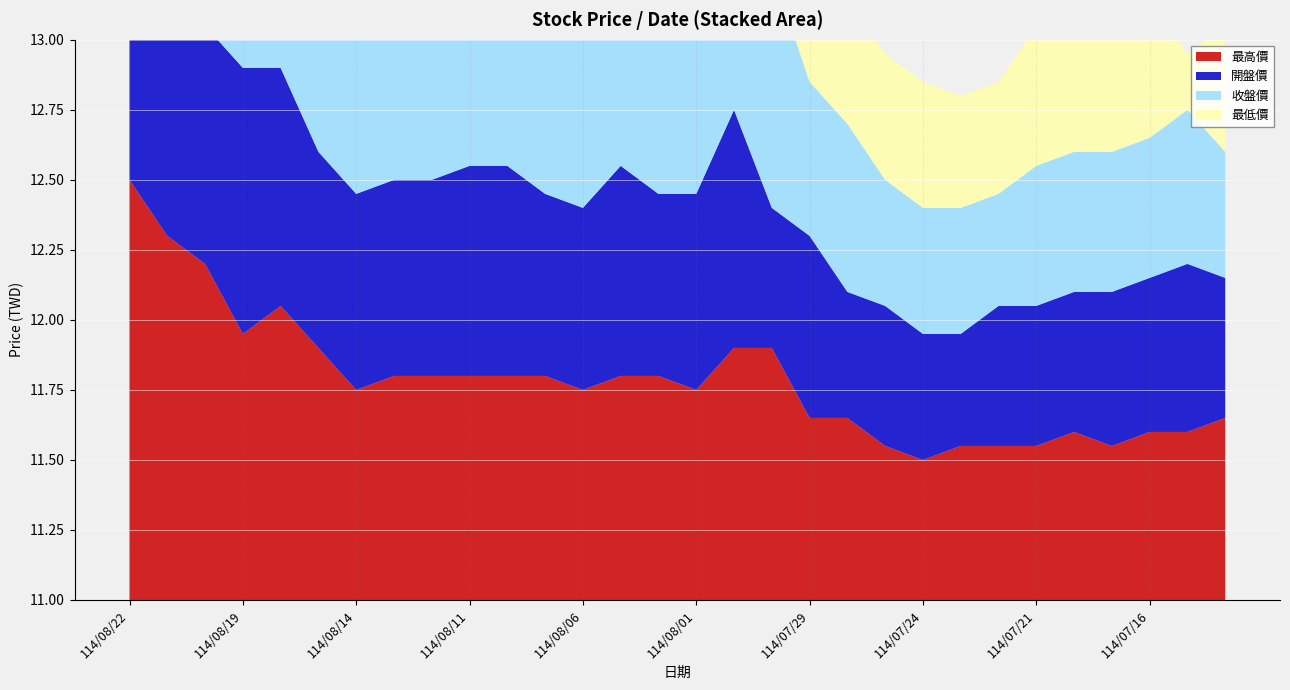

Reading left to right, transcribe all the data shown in this chart.

最高價: 114/08/22=12.5	114/08/21=12.3	114/08/20=12.2	114/08/19=11.9	114/08/18=12.1	114/08/15=11.9	114/08/14=11.8	114/08/13=11.8	114/08/12=11.8	114/08/11=11.8	114/08/08=11.8	114/08/07=11.8	114/08/06=11.8	114/08/05=11.8	114/08/04=11.8	114/08/01=11.8	114/07/31=11.9	114/07/30=11.9	114/07/29=11.7	114/07/28=11.7	114/07/25=11.6	114/07/24=11.5	114/07/23=11.6	114/07/22=11.6	114/07/21=11.6	114/07/18=11.6	114/07/17=11.6	114/07/16=11.6	114/07/15=11.6	114/07/14=11.7
開盤價: 114/08/22=12.3	114/08/21=12.1	114/08/20=11.8	114/08/19=11.9	114/08/18=11.8	114/08/15=11.7	114/08/14=11.7	114/08/13=11.7	114/08/12=11.7	114/08/11=11.8	114/08/08=11.8	114/08/07=11.7	114/08/06=11.7	114/08/05=11.8	114/08/04=11.7	114/08/01=11.7	114/07/31=11.8	114/07/30=11.5	114/07/29=11.7	114/07/28=11.4	114/07/25=11.5	114/07/24=11.4	114/07/23=11.4	114/07/22=11.5	114/07/21=11.5	114/07/18=11.5	114/07/17=11.6	114/07/16=11.6	114/07/15=11.6	114/07/14=11.5
收盤價: 114/08/22=12.3	114/08/21=12.2	114/08/20=12.1	114/08/19=11.8	114/08/18=11.9	114/08/15=11.9	114/08/14=11.8	114/08/13=11.8	114/08/12=11.8	114/08/11=11.8	114/08/08=11.8	114/08/07=11.8	114/08/06=11.7	114/08/05=11.7	114/08/04=11.7	114/08/01=11.7	114/07/31=11.8	114/07/30=11.8	114/07/29=11.6	114/07/28=11.6	114/07/25=11.4	114/07/24=11.4	114/07/23=11.4	114/07/22=11.4	114/07/21=11.5	114/07/18=11.5	114/07/17=11.5	114/07/16=11.5	114/07/15=11.6	114/07/14=11.4
最低價: 114/08/22=12.3	114/08/21=11.8	114/08/20=11.8	114/08/19=11.8	114/08/18=11.8	114/08/15=11.7	114/08/14=11.7	114/08/13=11.7	114/08/12=11.7	114/08/11=11.7	114/08/08=11.8	114/08/07=11.6	114/08/06=11.6	114/08/05=11.7	114/08/04=11.7	114/08/01=11.7	114/07/31=11.8	114/07/30=11.5	114/07/29=11.6	114/07/28=11.4	114/07/25=11.4	114/07/24=11.4	114/07/23=11.4	114/07/22=11.4	114/07/21=11.5	114/07/18=11.4	114/07/17=11.4	114/07/16=11.5	114/07/15=11.2	114/07/14=11.4